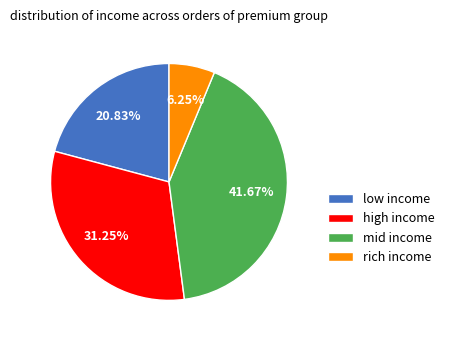

Is there any slice that represents more than half of the pie?

No